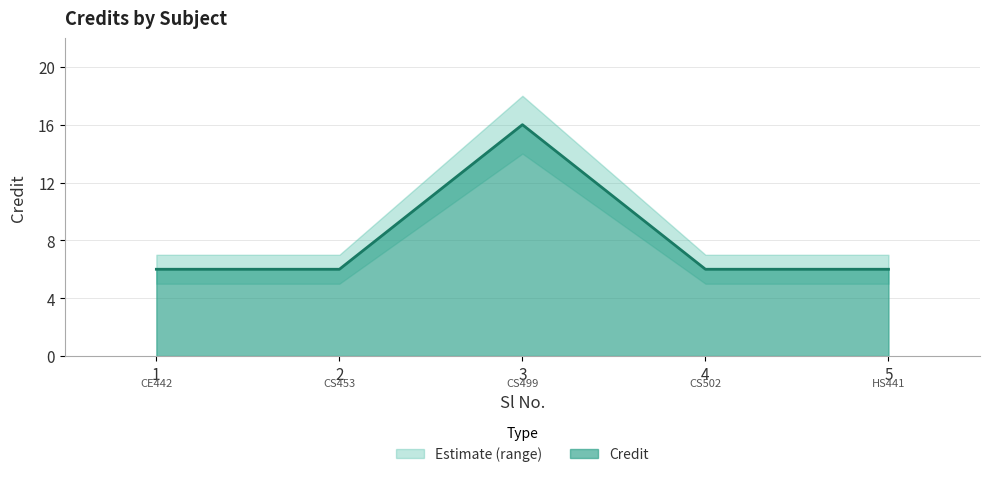

Reading left to right, extract all data points from this chart.

1=6	2=6	3=16	4=6	5=6